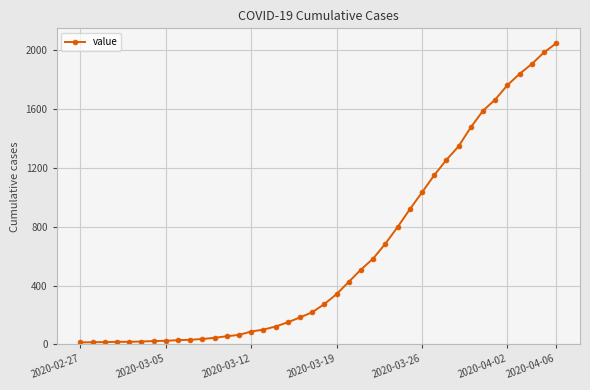

What is the difference between the second highest and second lowest values?

1973